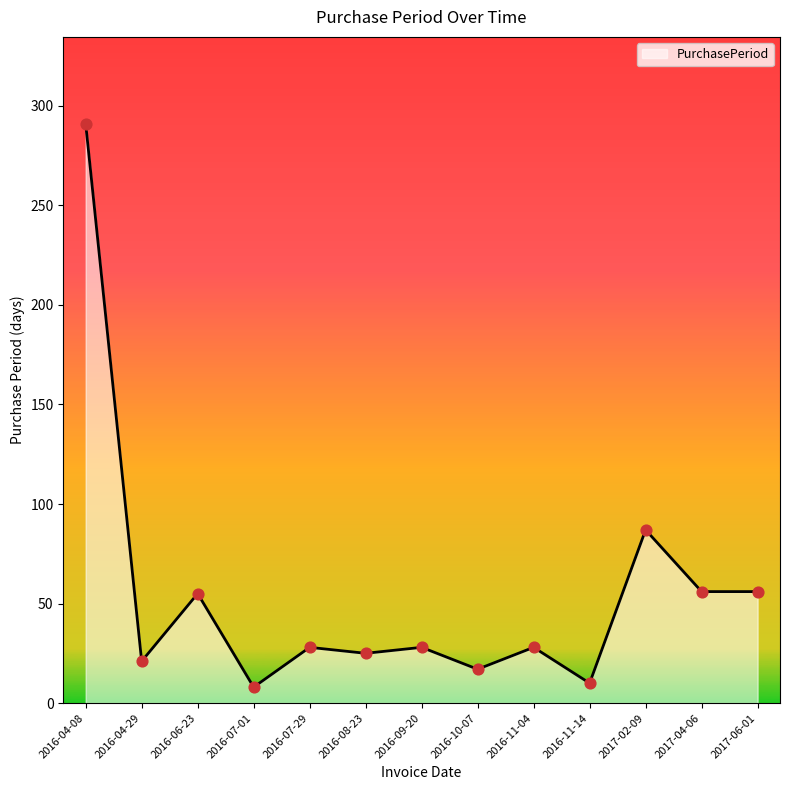

Which has a higher value, 2016-10-07 or 2016-08-23?

2016-08-23